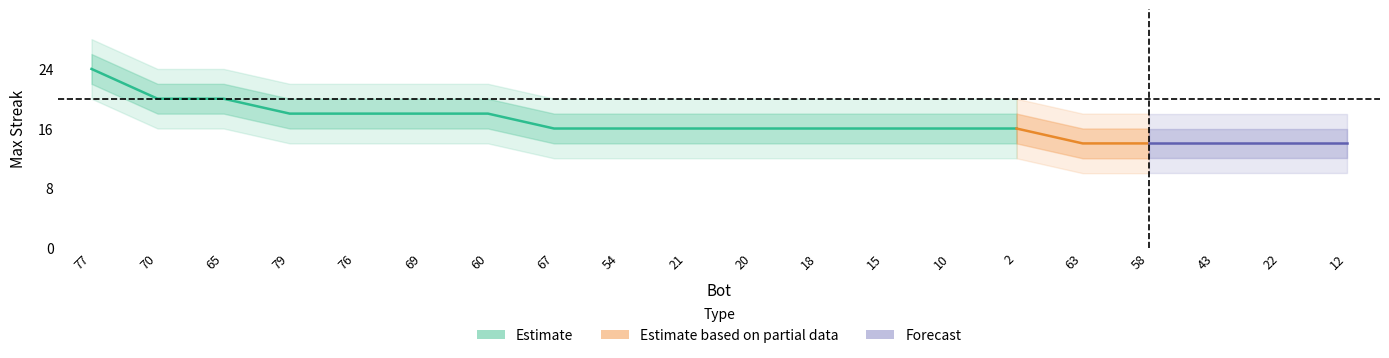

Where is upper_inner nearest to the value 21?

70